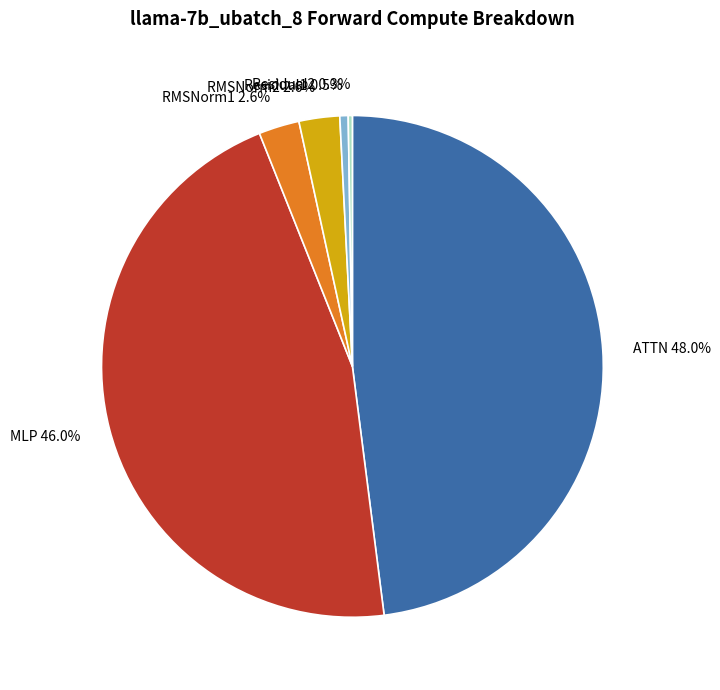

To the nearest percent, what is the difference between the largest and smallest slice percentages?

48%